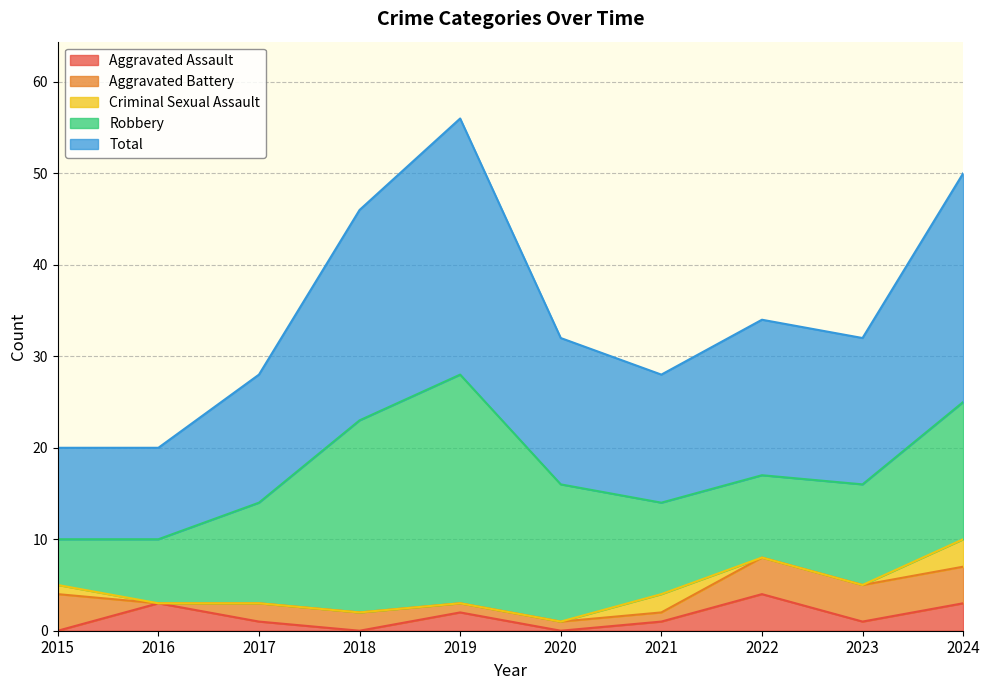

Where does the Aggravated Battery series first go above 2?

2015